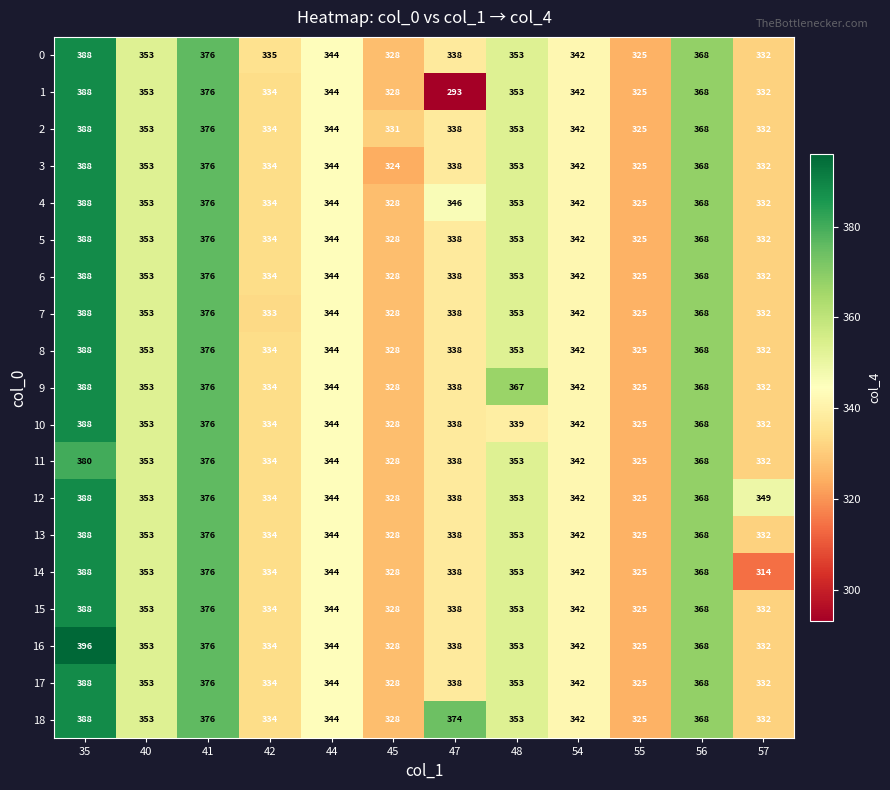

Where does the 9 series first go above 344?

35